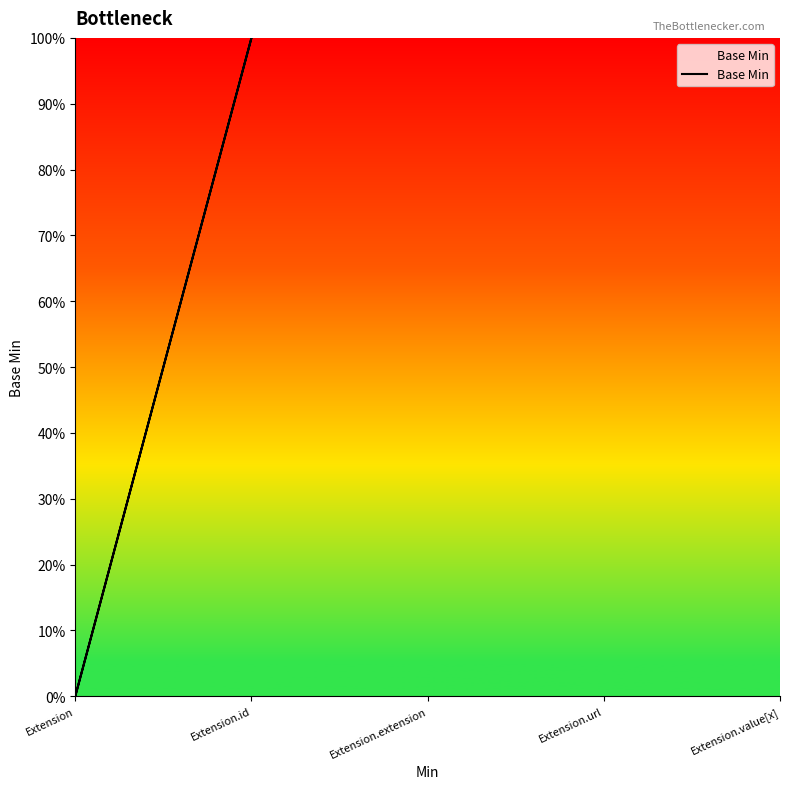

Where is the data nearest to the value 0?

Extension